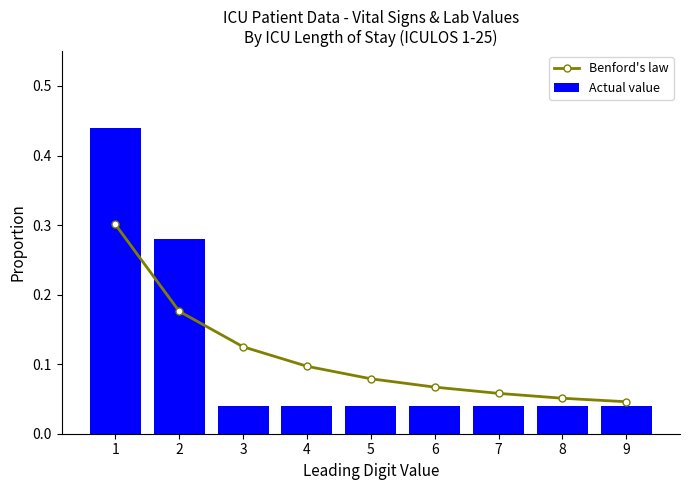

Are the bars horizontal?

No